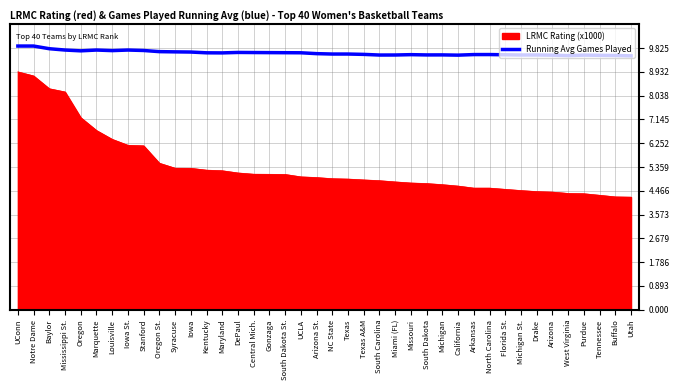

Between Mississippi St. and South Dakota St., which series saw the biggest shift?

LRMC Rating (x1000)